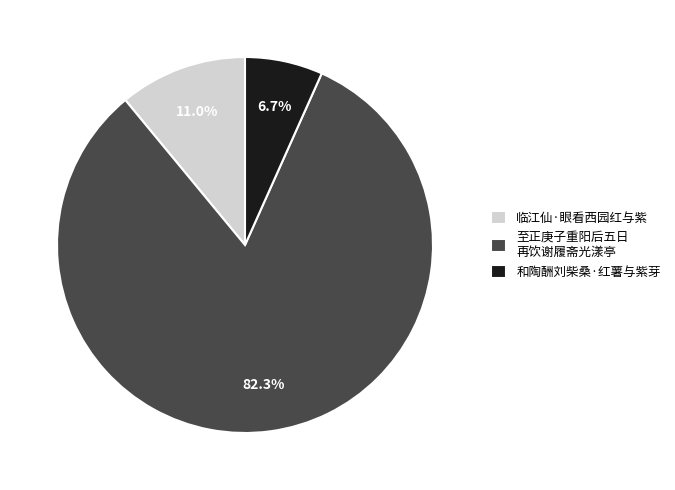

To the nearest percent, what percentage of the pie is 和陶酬刘柴桑·红薯与紫芽?

7%